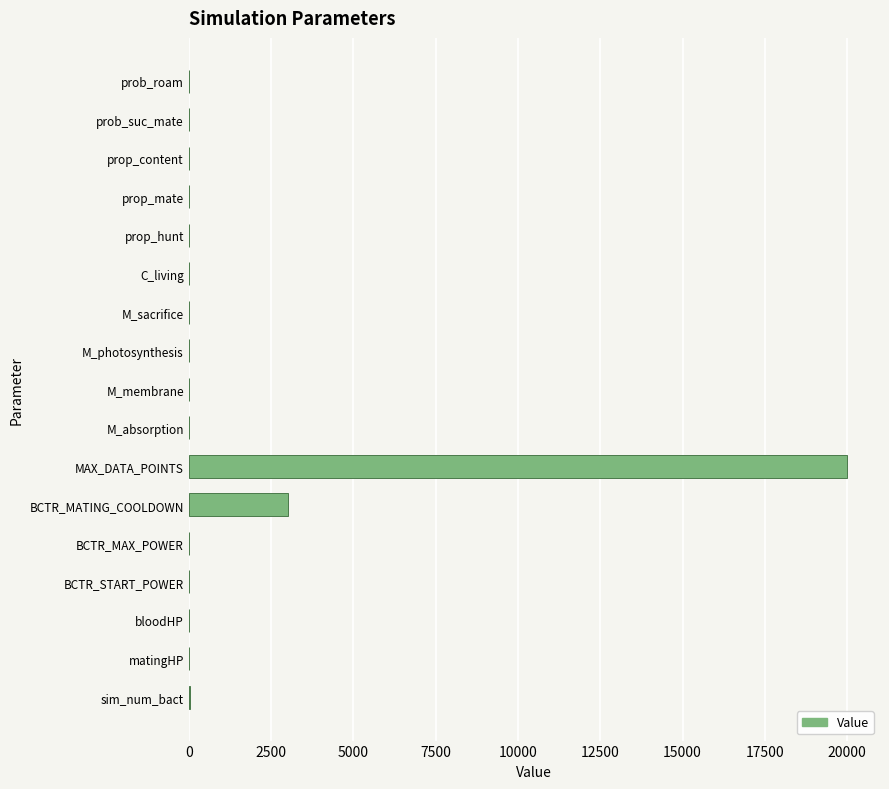

Are the bars grouped side by side (vs. stacked)?

No